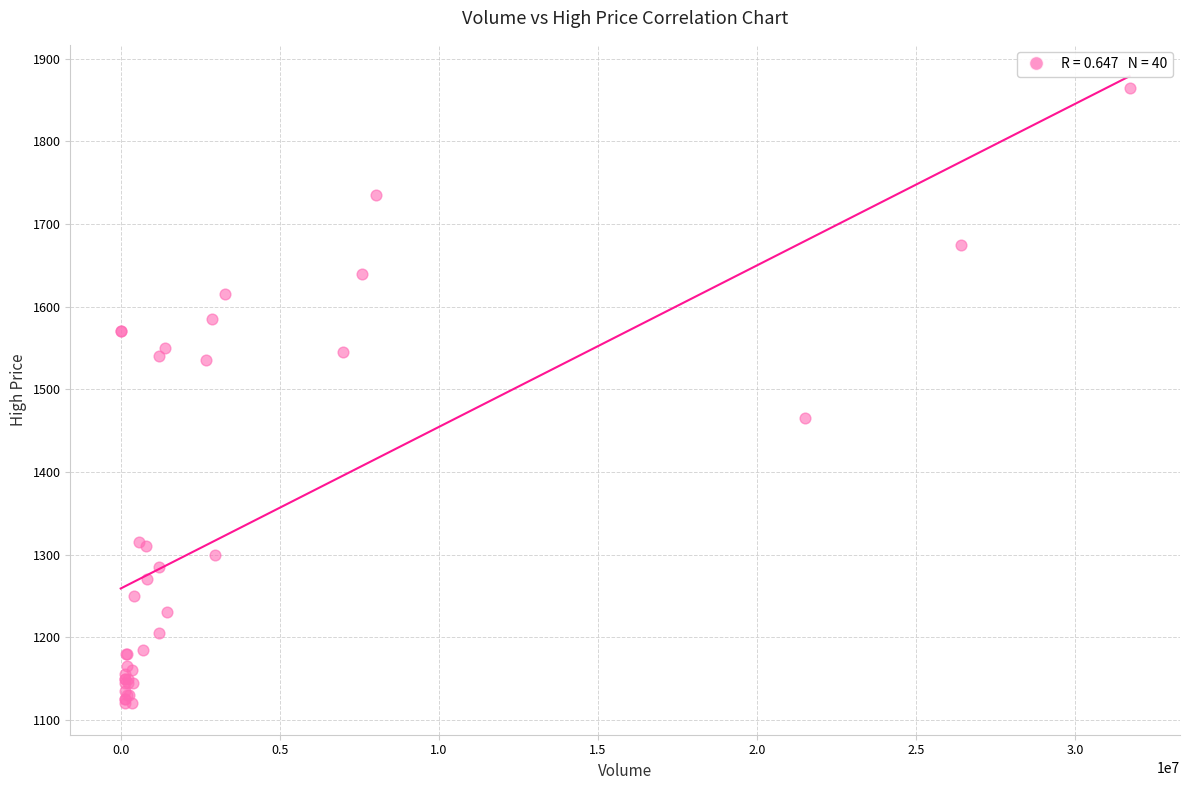

What Y value in the scatter plot is closest to 1492?

1465